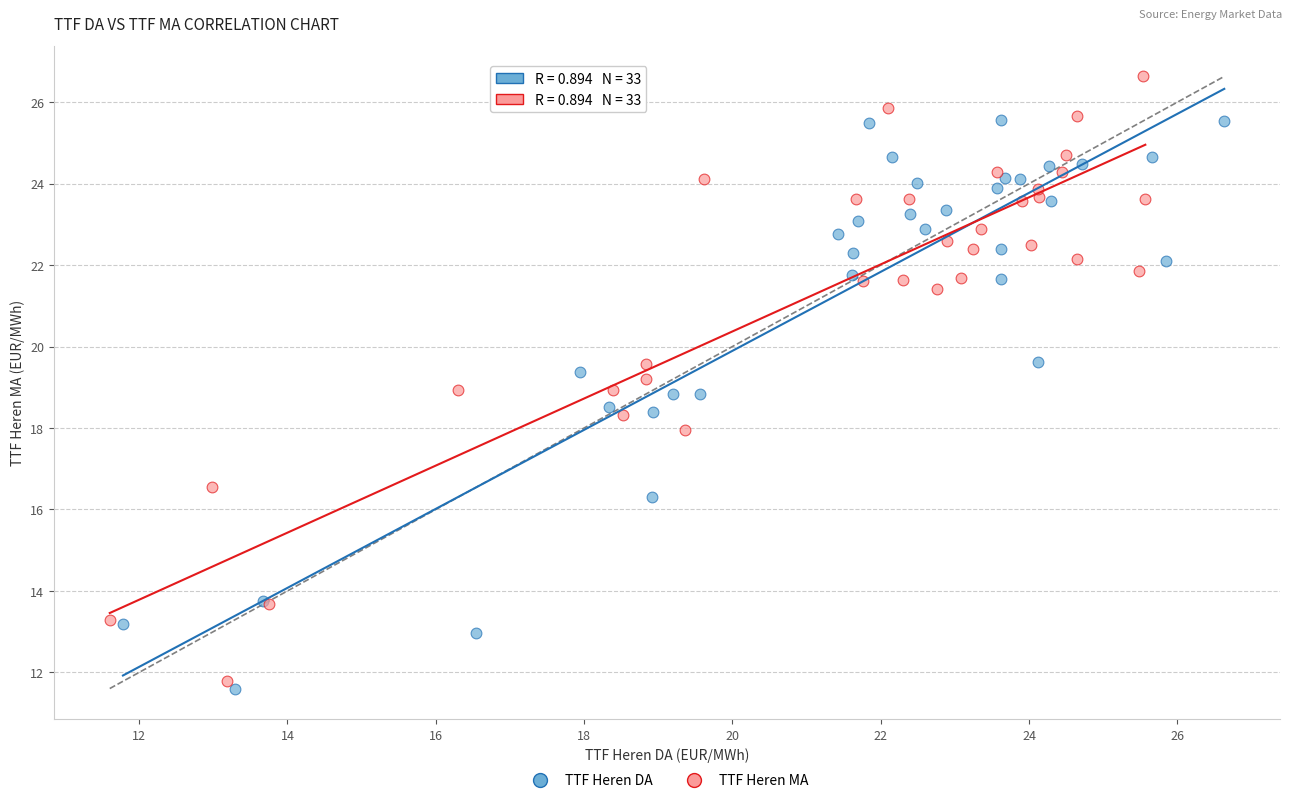

Which series contains the highest Y value?

TTF Heren MA